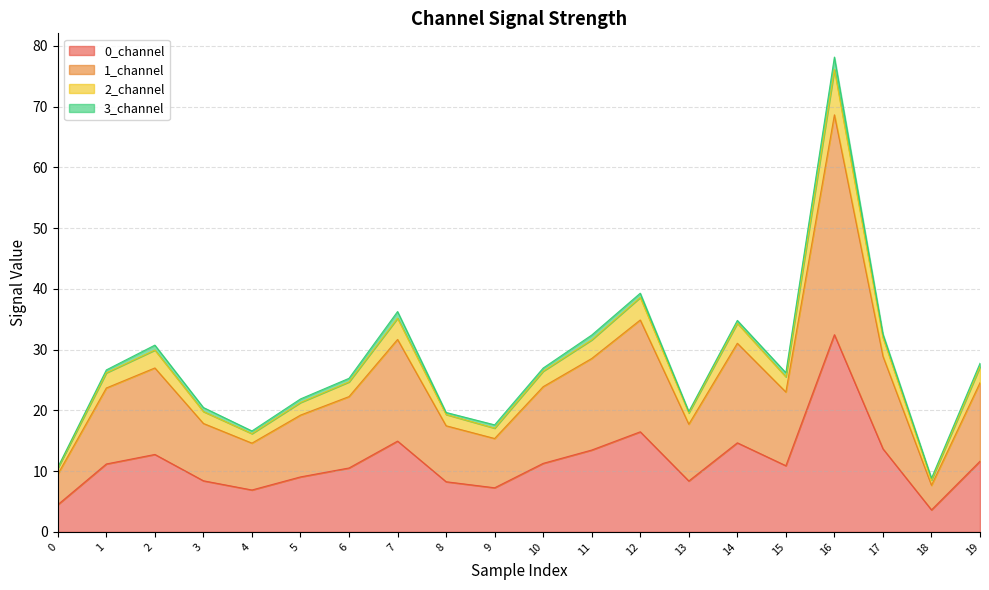

What is the value of the 2_channel point at the 5th from the left?

16.6